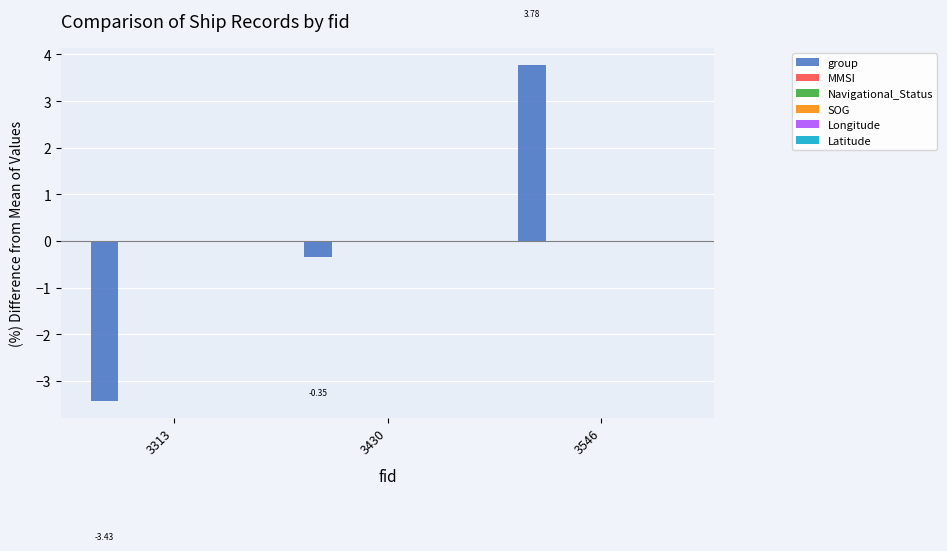

What are all the series names shown in the legend?

group, MMSI, Navigational_Status, SOG, Longitude, Latitude